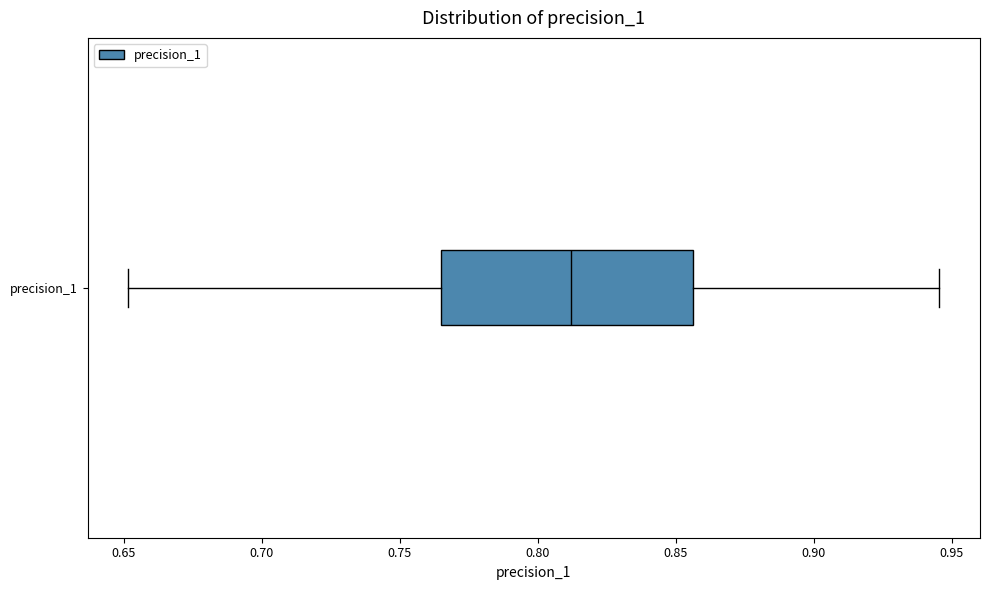

Transcribe this box plot: give where the median line is, the range the box spans, and where the two whiskers end, as read against the x-axis. The values are not printed on the chart, so give them approximately, as read against the axis.

median 0.810, box 0.765 to 0.855, whiskers 0.650 to 0.945